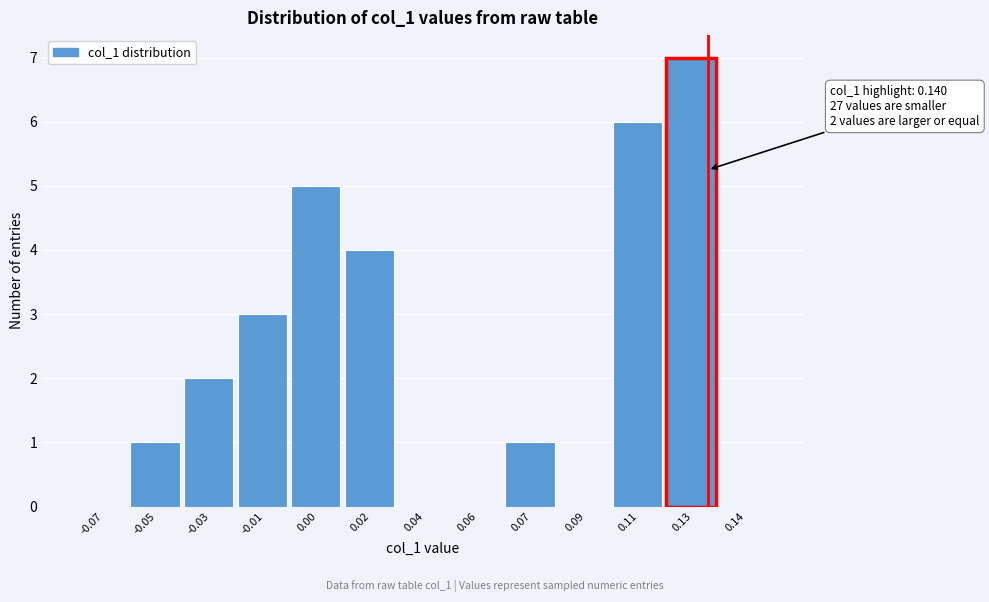

Reading right to left, transcribe all the data shown in this chart.

0.14=0	0.13=7	0.11=6	0.09=0	0.07=1	0.06=0	0.04=0	0.02=4	0.00=5	-0.01=3	-0.03=2	-0.05=1	-0.07=0